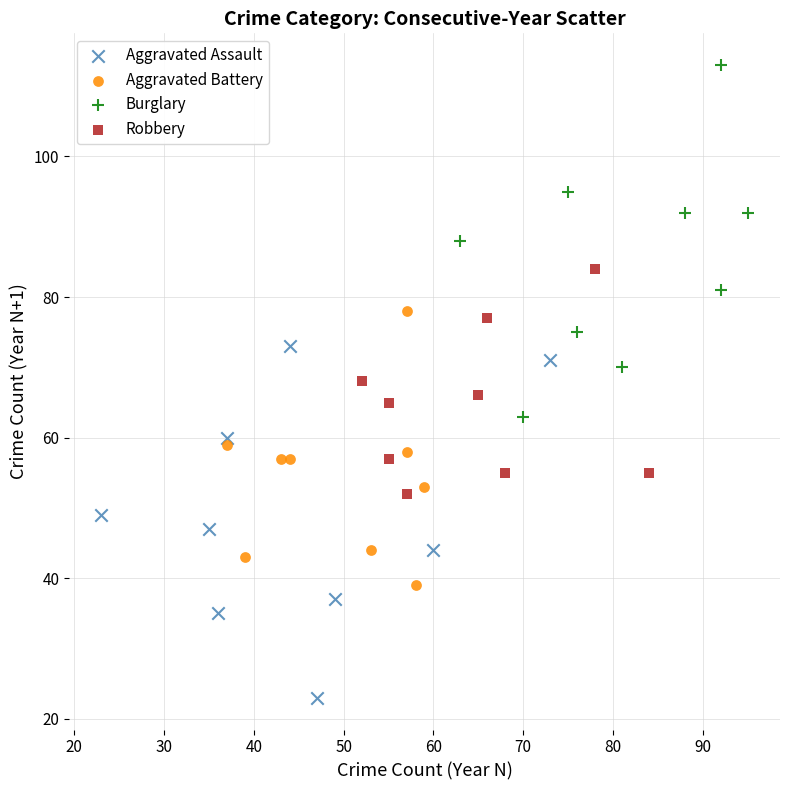

Which series reaches the minimum Y coordinate?

Aggravated Assault